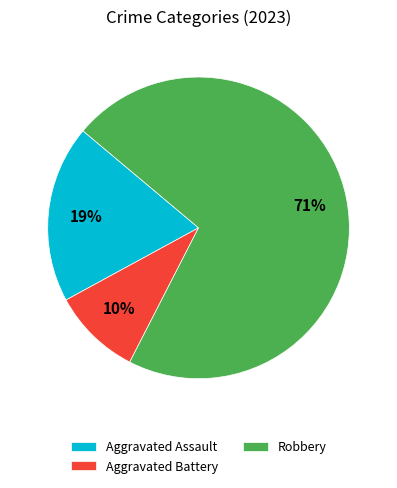

Rank the categories by value from highest to lowest.

Robbery, Aggravated Assault, Aggravated Battery